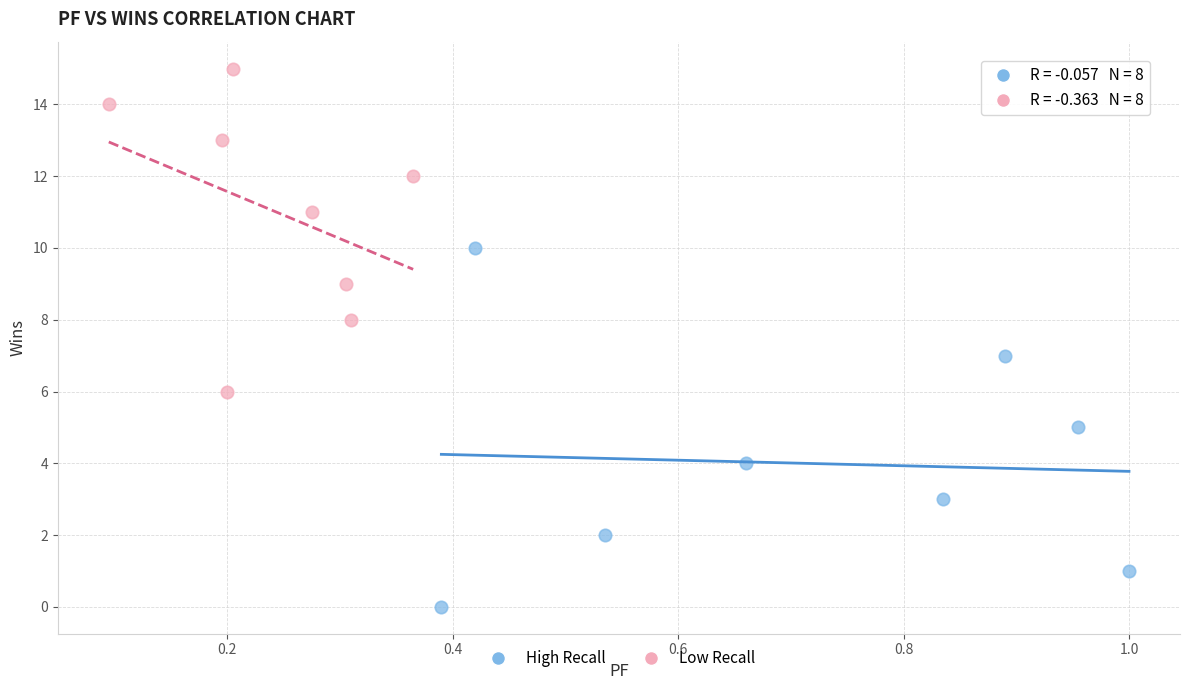

Which series has the largest Y range (max minus min)?

High Recall